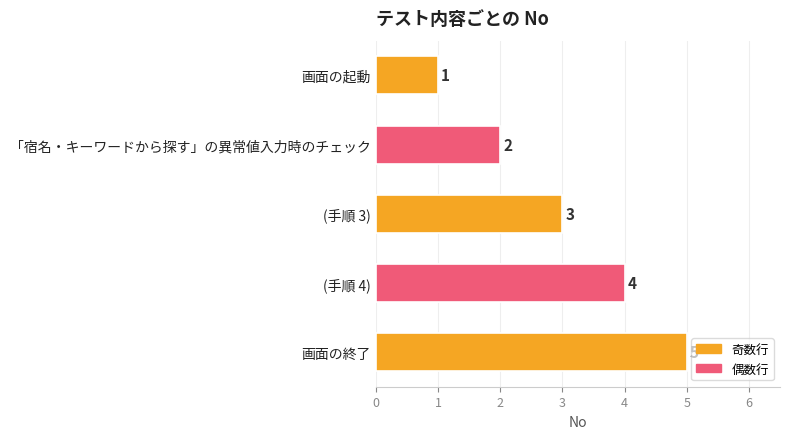

What is the difference between the second highest and second lowest values?

2